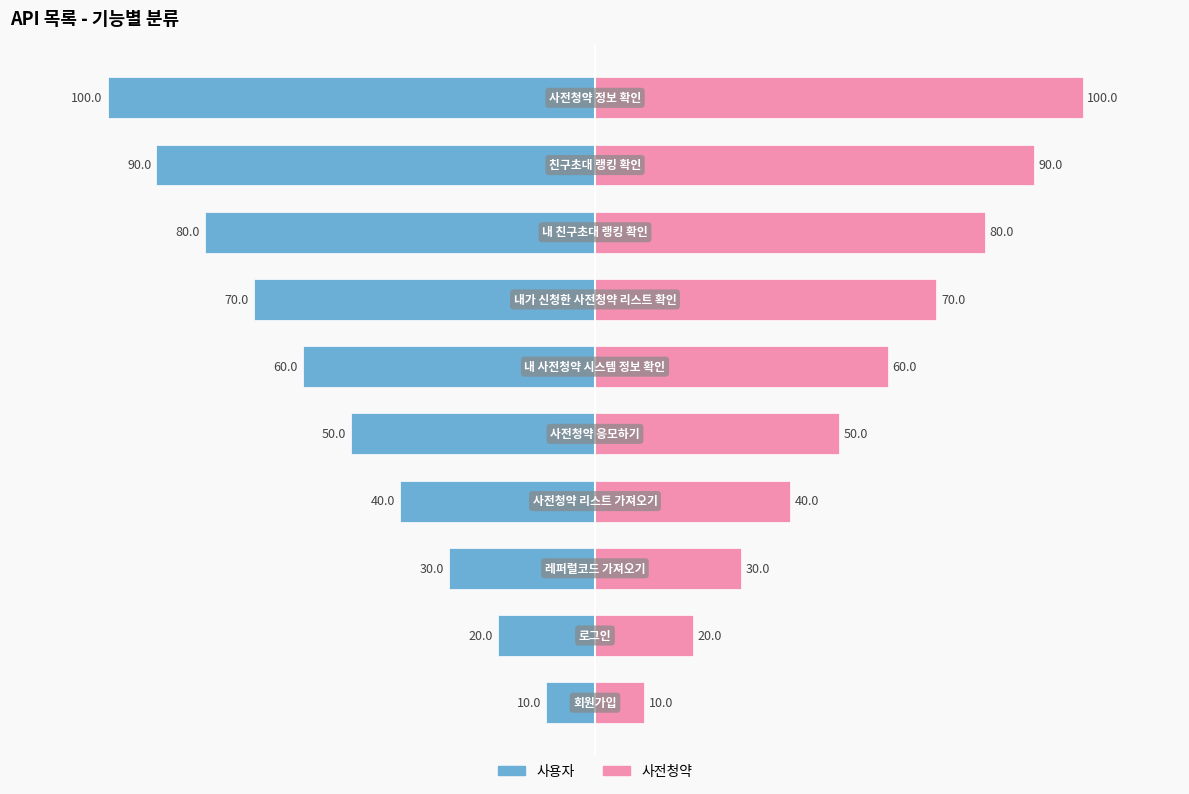

At 0, list the series in order from largest to smallest.

사전청약, 사용자